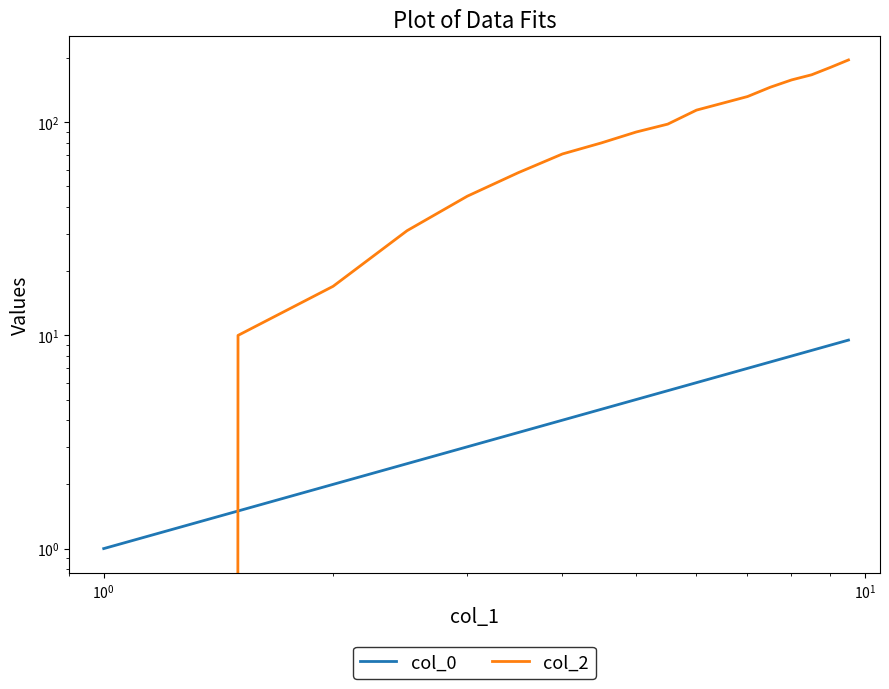

What are all the series names shown in the legend?

col_0, col_2